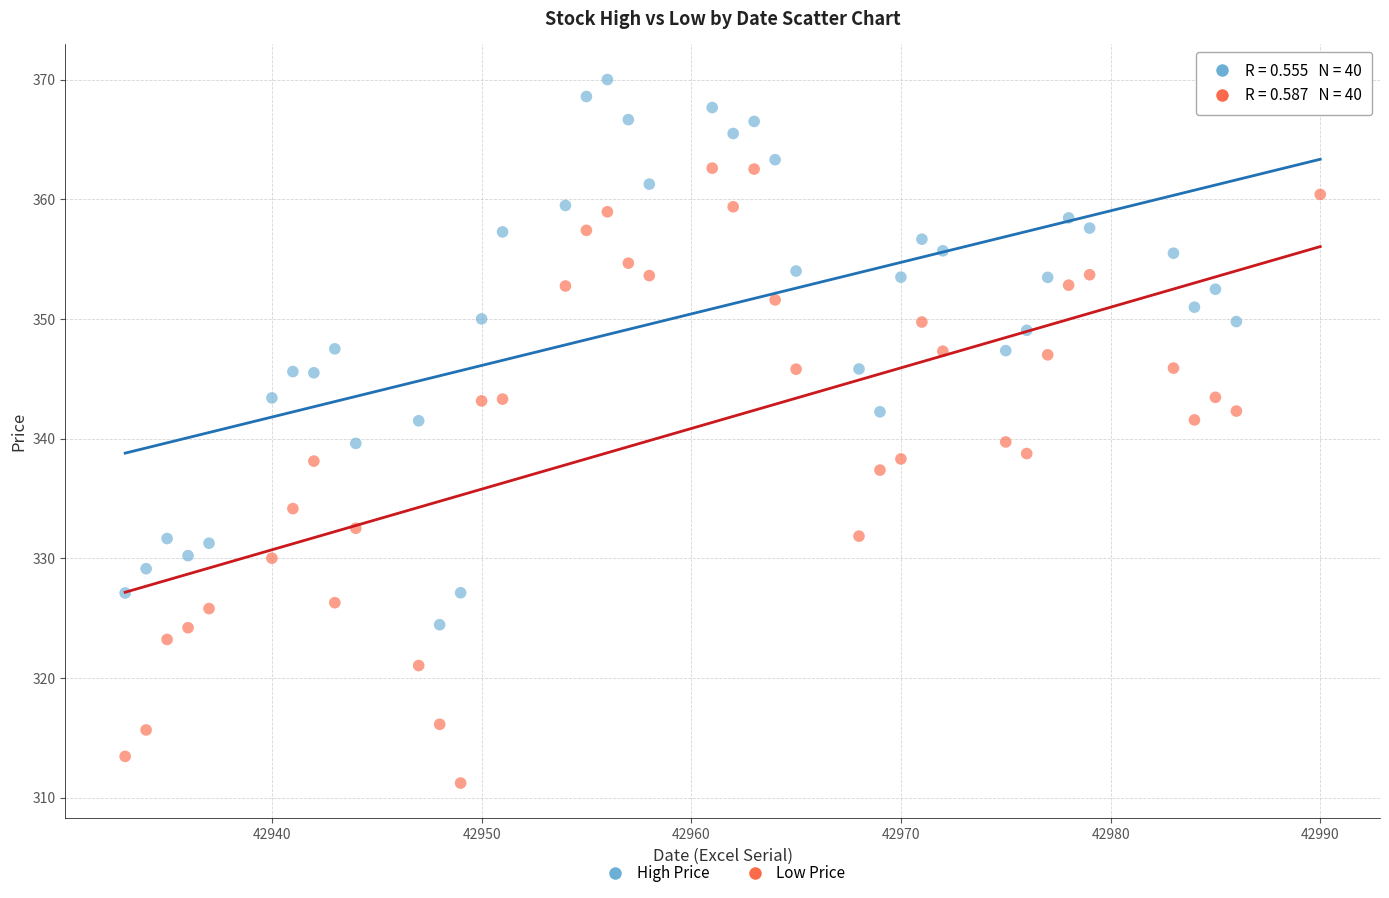

Which series reaches the minimum Y coordinate?

Low Price